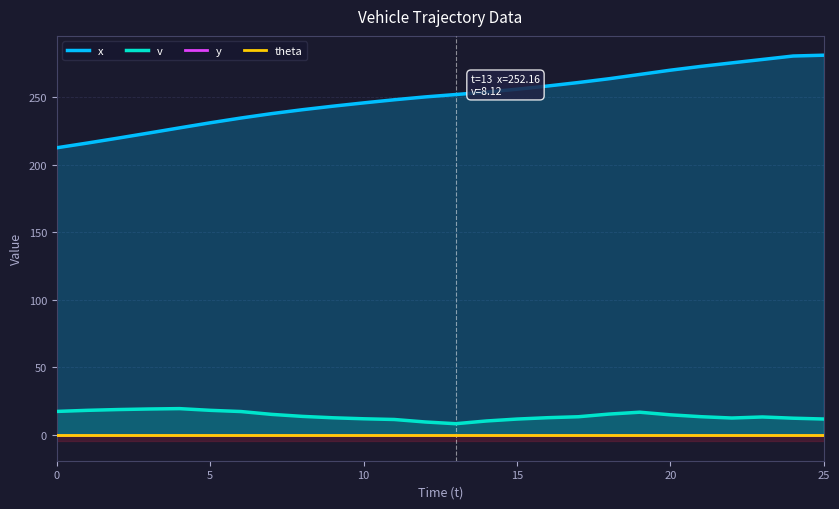

Which series has the largest total across all categories?

x